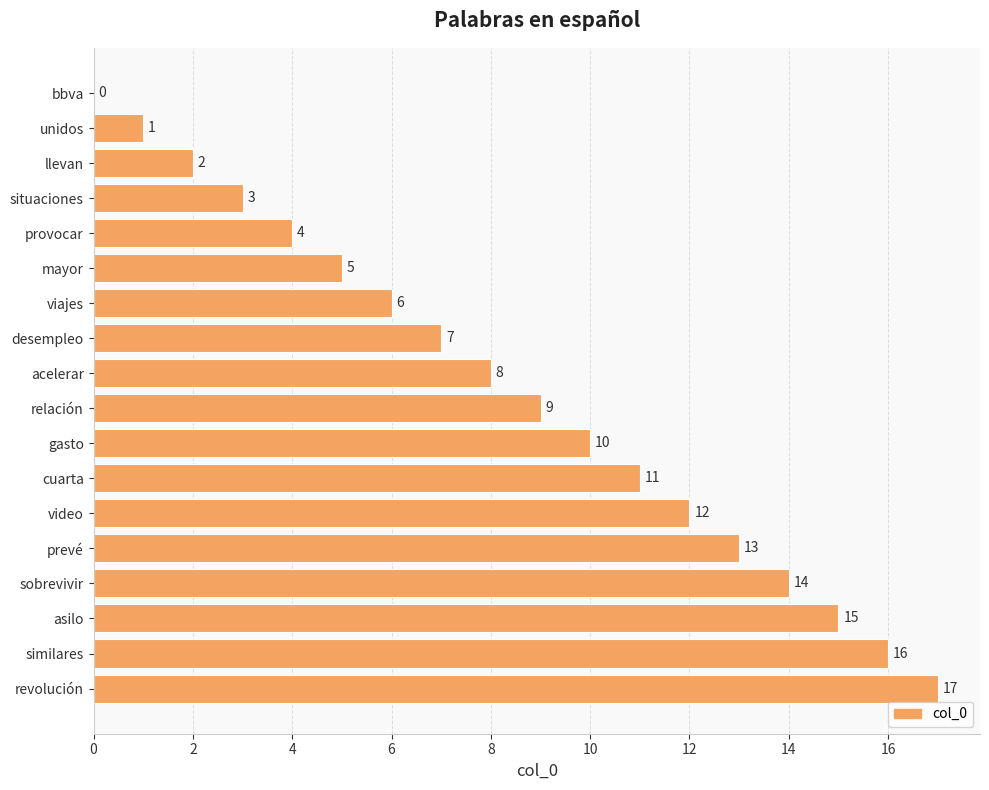

Which label corresponds to the largest value in the chart?

revolución